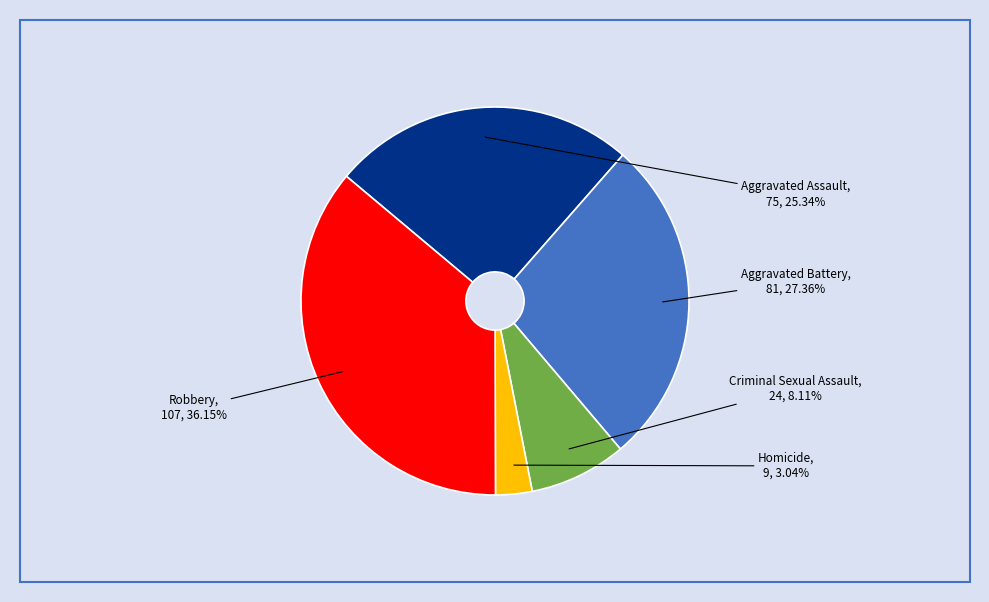

How many slices are in this pie chart?

5